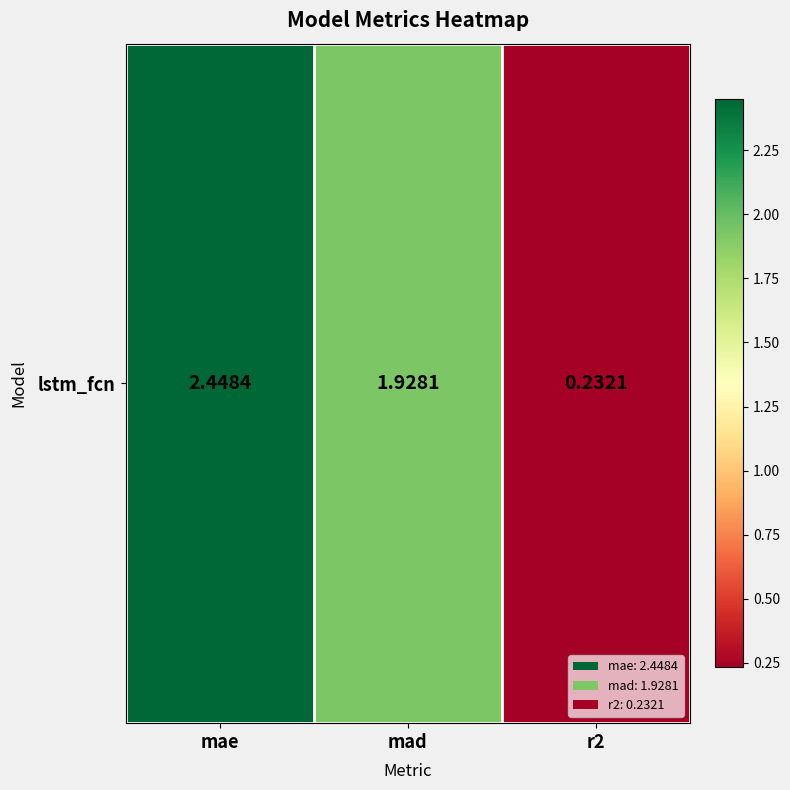

What is the difference between the values at mad and mae?

0.5